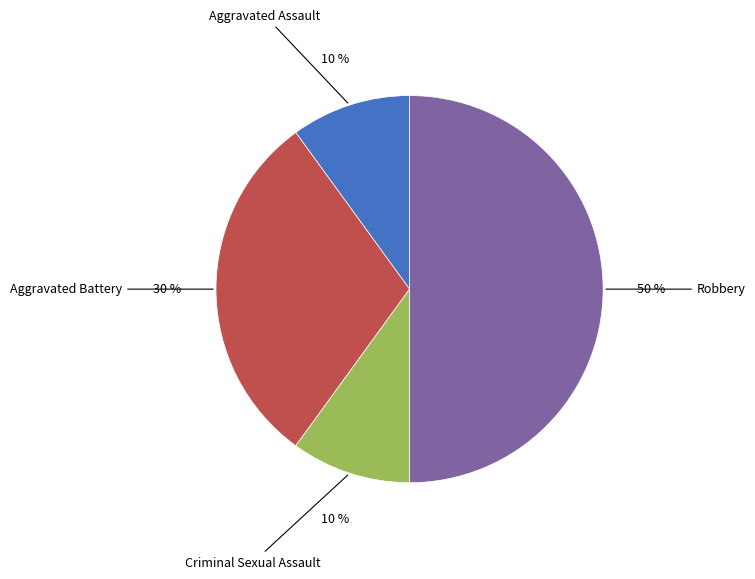

To the nearest percent, what is the difference between the largest and smallest slice percentages?

40%